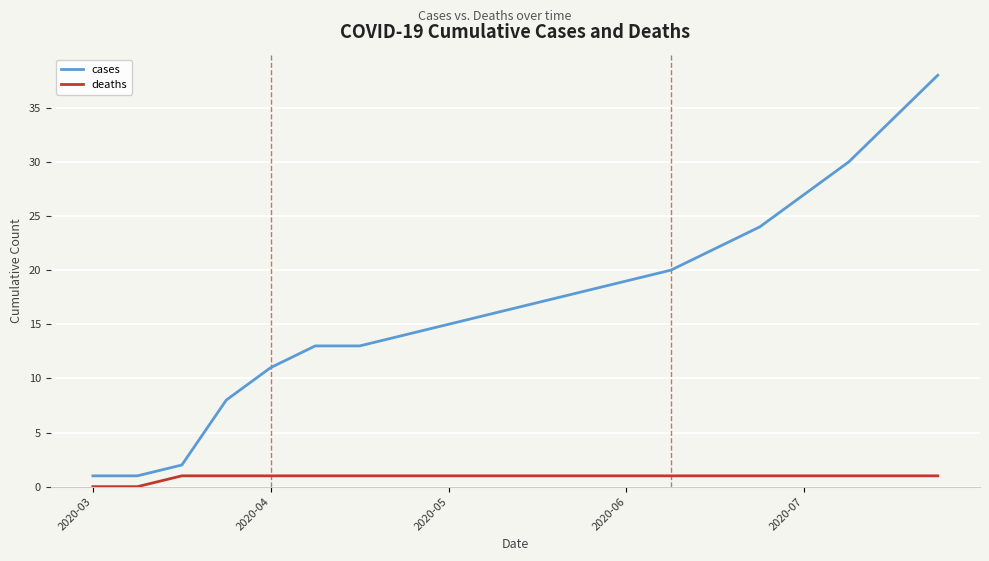

Which series has the largest total across all categories?

cases